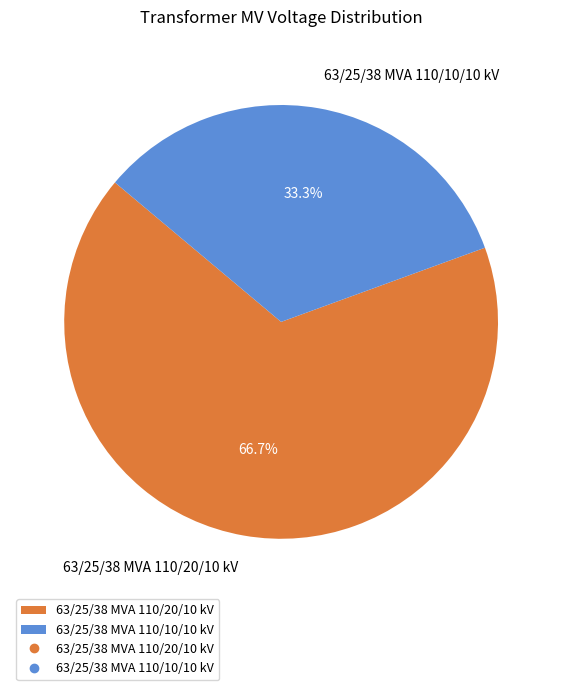

Is 63/25/38 MVA 110/20/10 kV the majority of the pie?

Yes